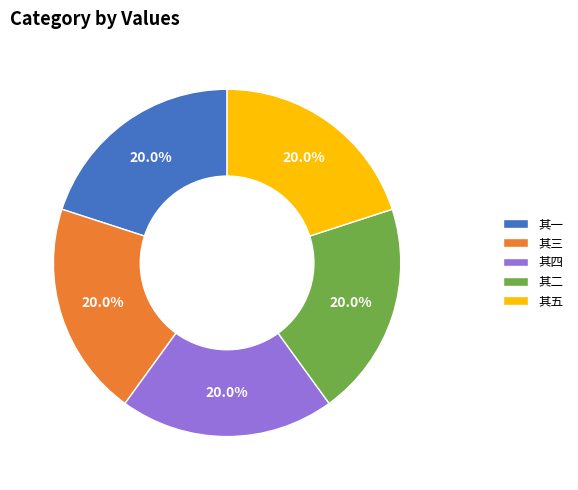

To the nearest percent, what portion does 其一 represent?

20%